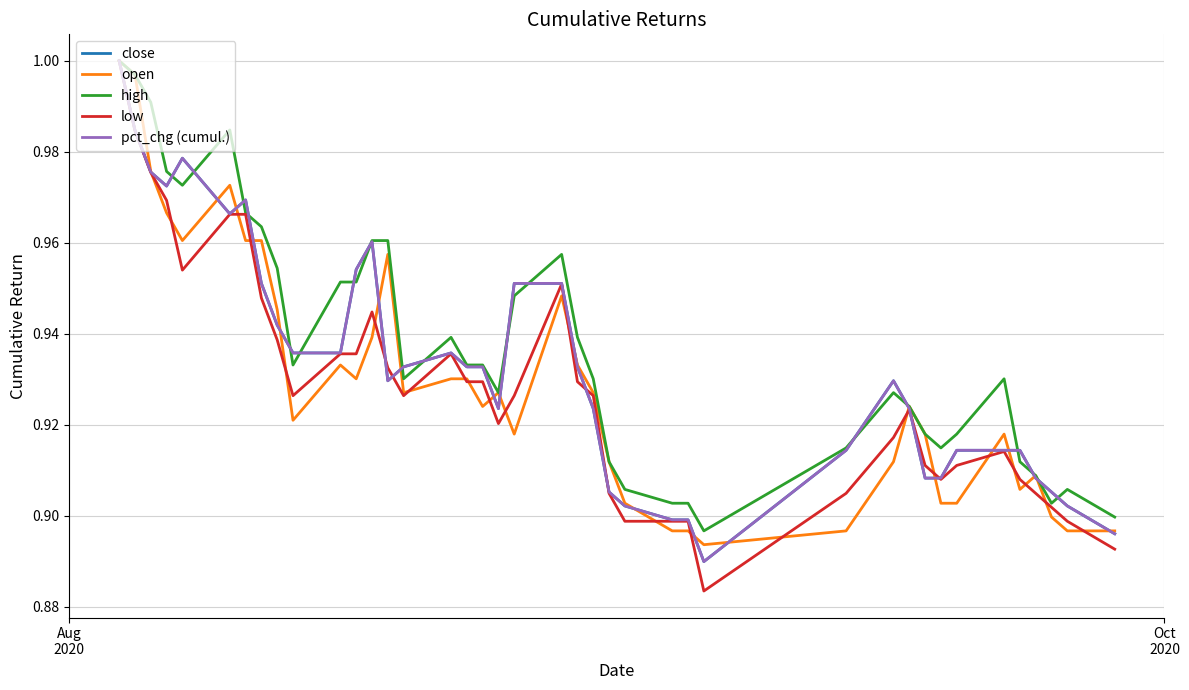

Which series has the widest spread of values?

low